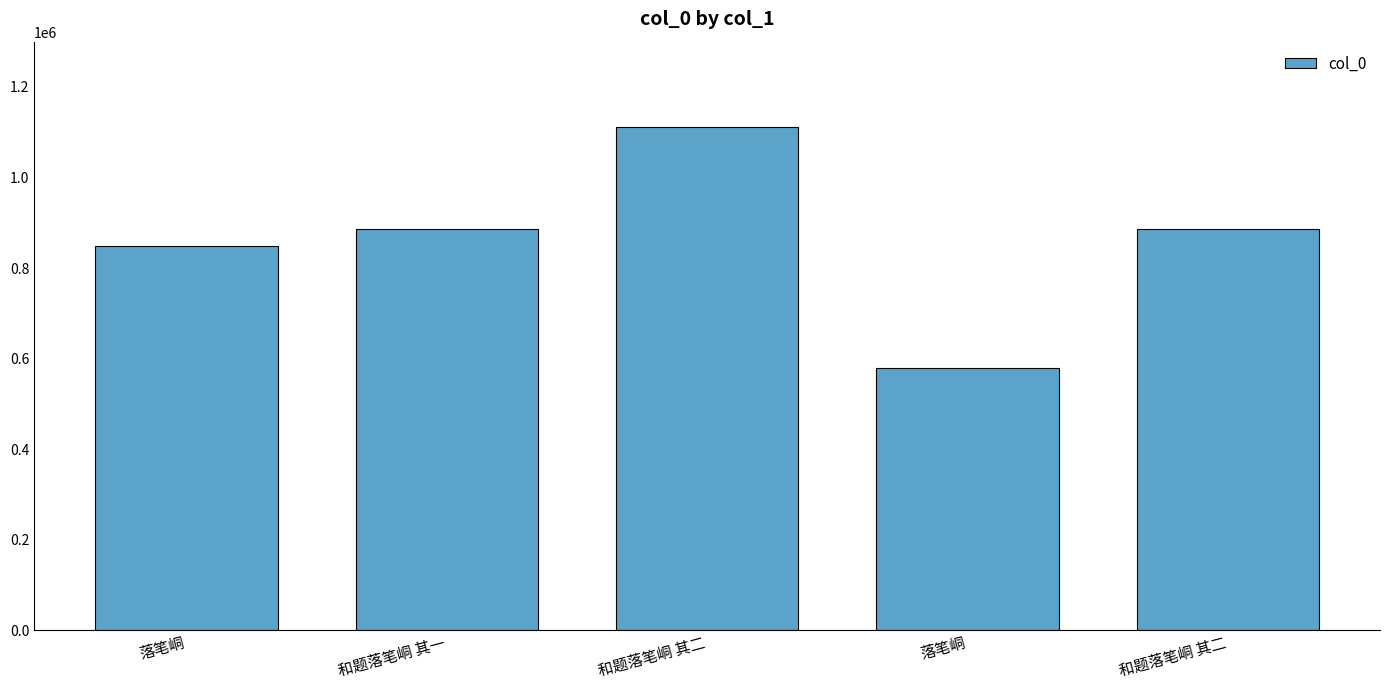

Count the number of data series in this chart.

1